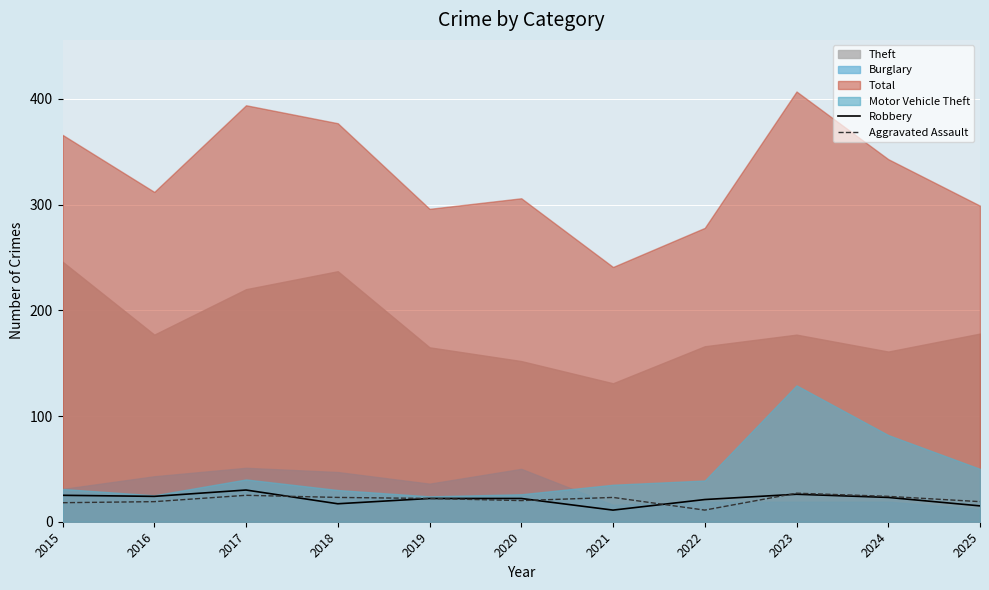

Is it true that Aggravated Assault equals 30 at 2019?

False